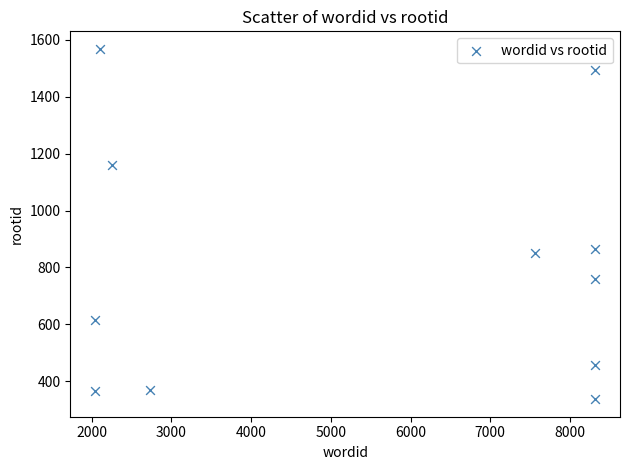

What Y value in the scatter plot is closest to 952?

864